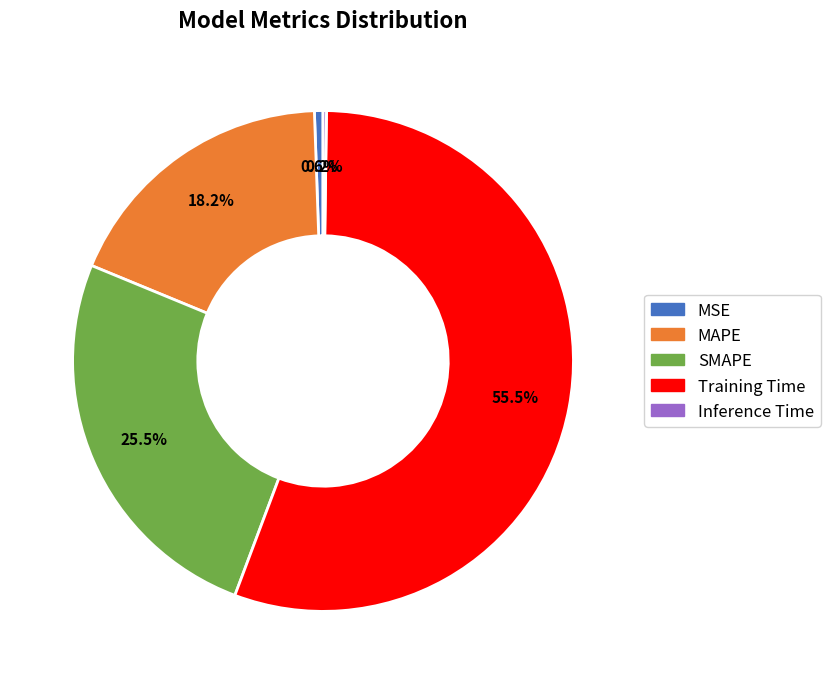

What percentage is NOT represented by MSE?

99.4%